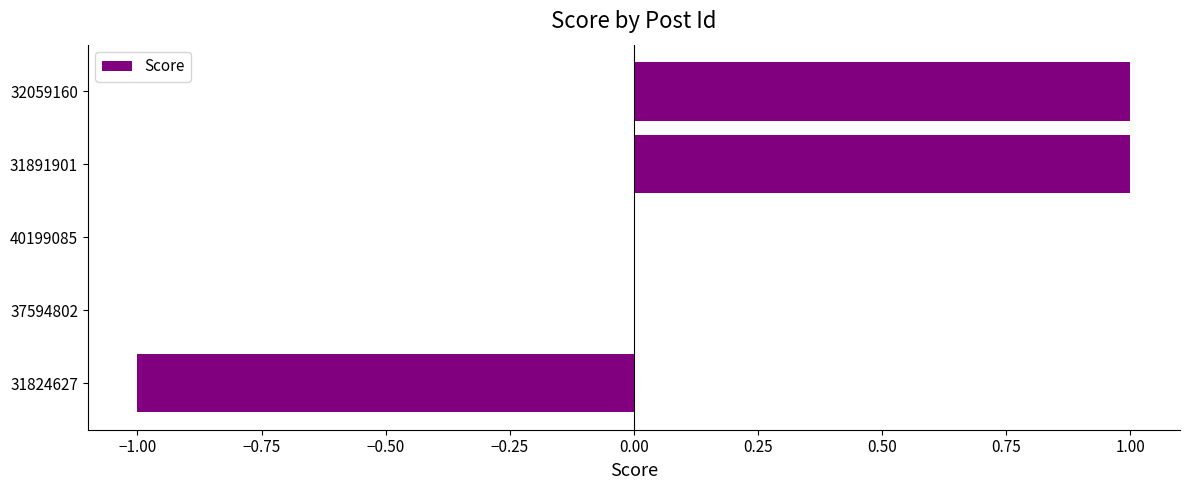

Count the number of categories in the chart.

5